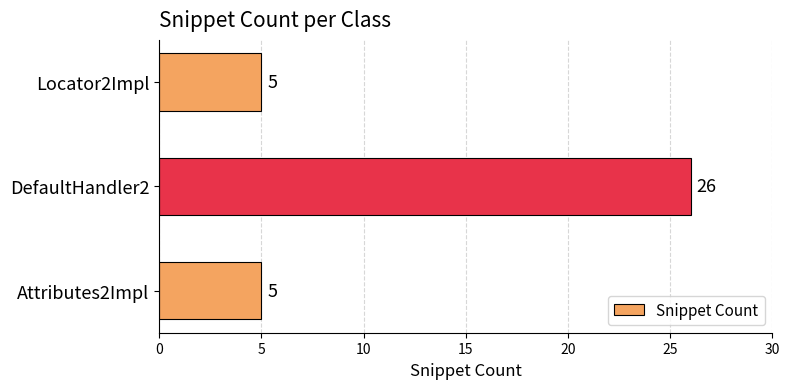

What is the change in value from Attributes2Impl to DefaultHandler2?

+21